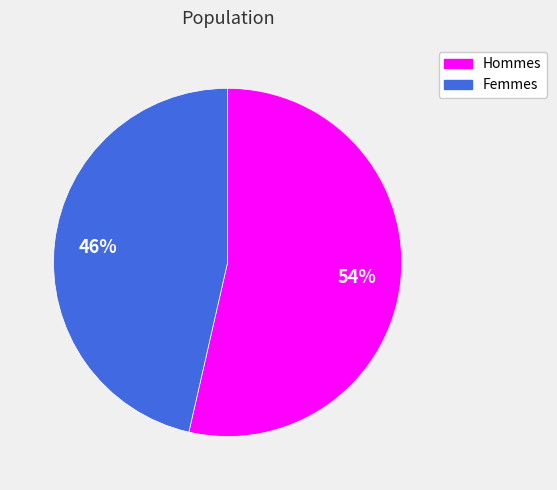

Is there any slice that represents more than half of the pie?

Yes